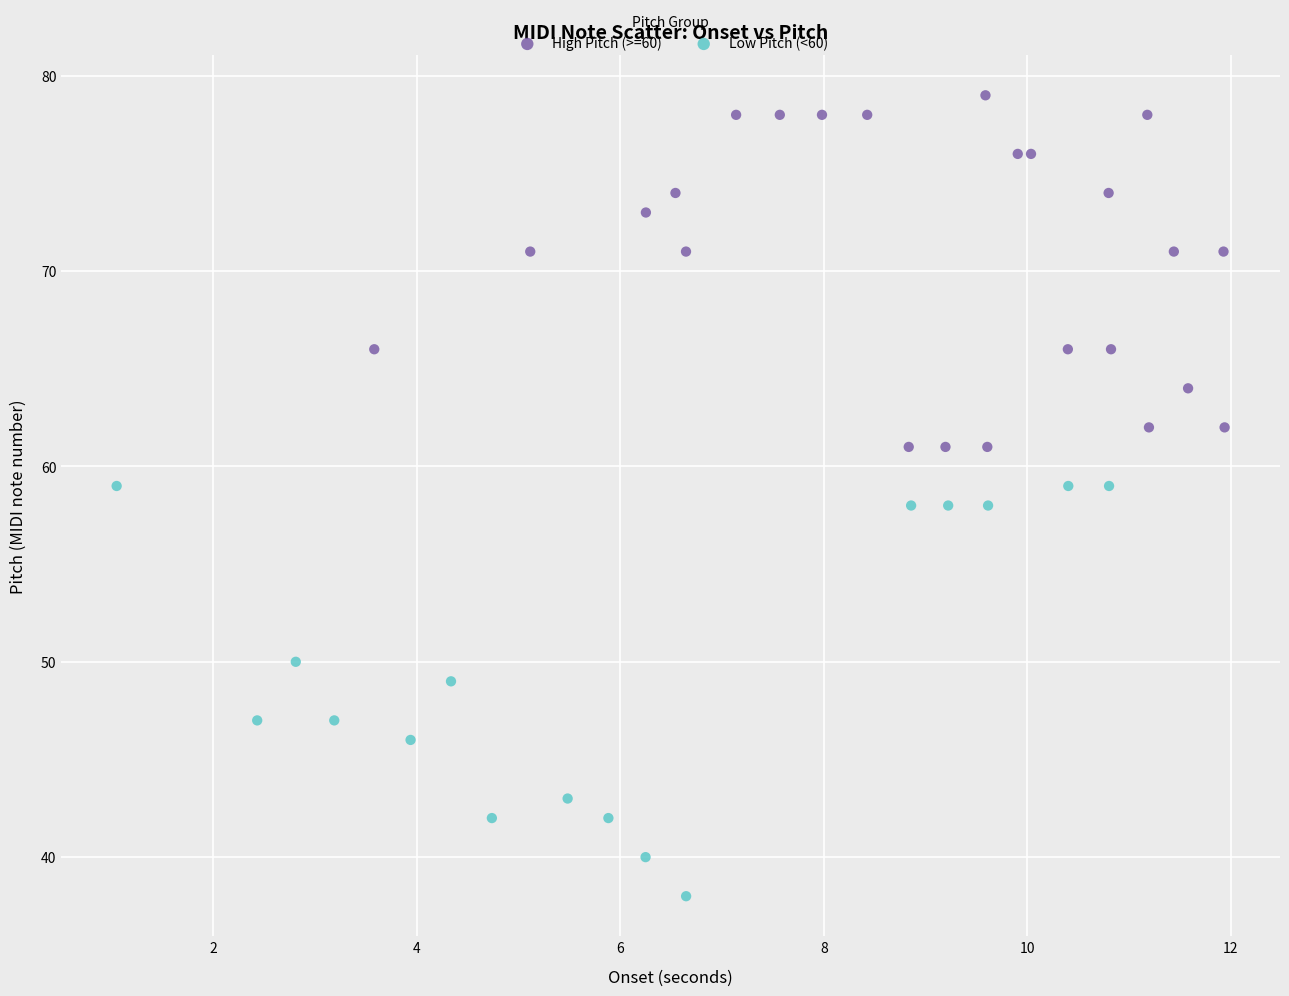

Which series contains the highest Y value?

High Pitch (>=60)